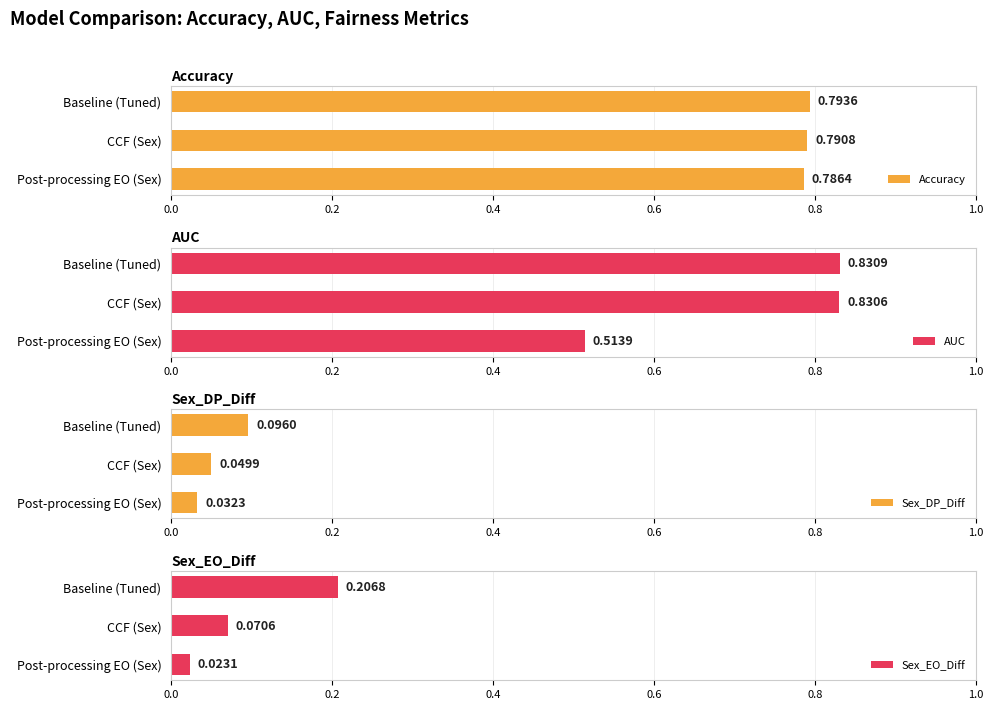

At how many categories does at least one series exceed 0?

3